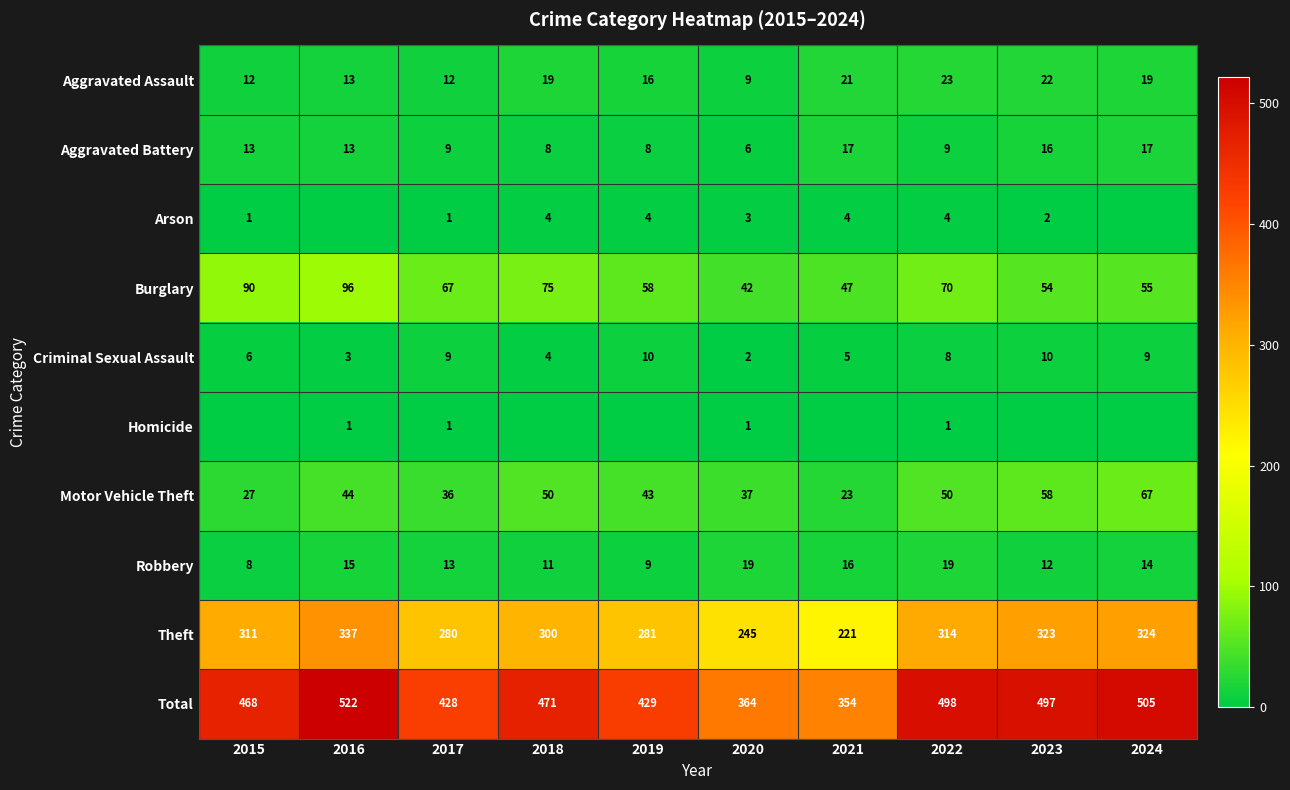

What is the difference between the maximum and second lowest values in the Total series?

158